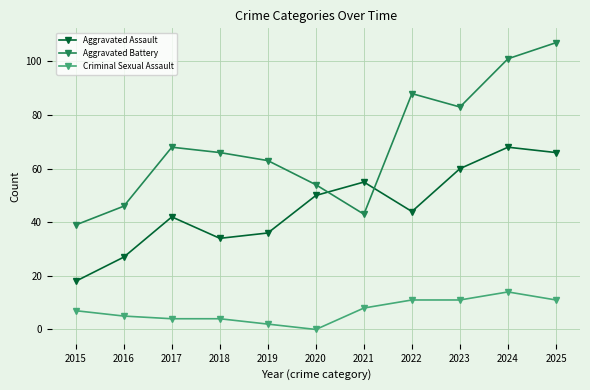

Rank the series by their maximum value, from lowest to highest.

Criminal Sexual Assault, Aggravated Assault, Aggravated Battery